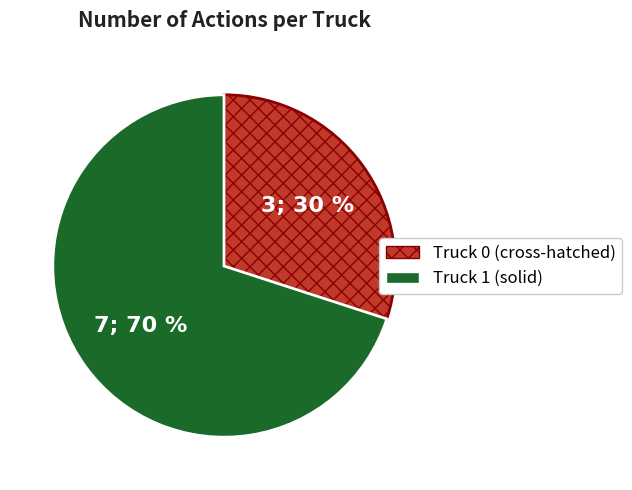

To the nearest percent, what is the average slice percentage?

50%